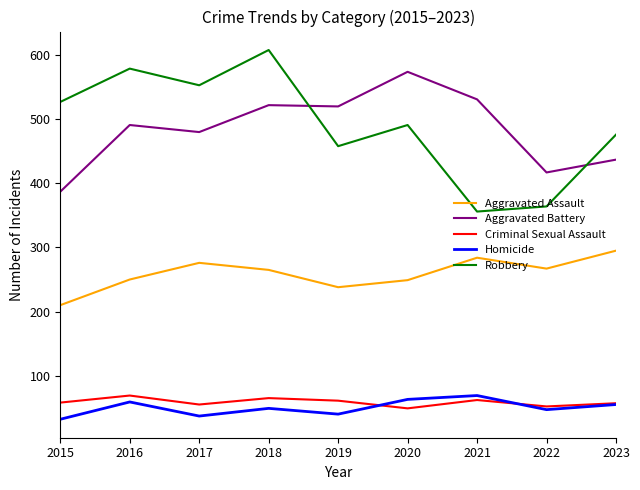

Is the value of Aggravated Battery at 2017 greater than the value of Aggravated Assault at 2018?

Yes